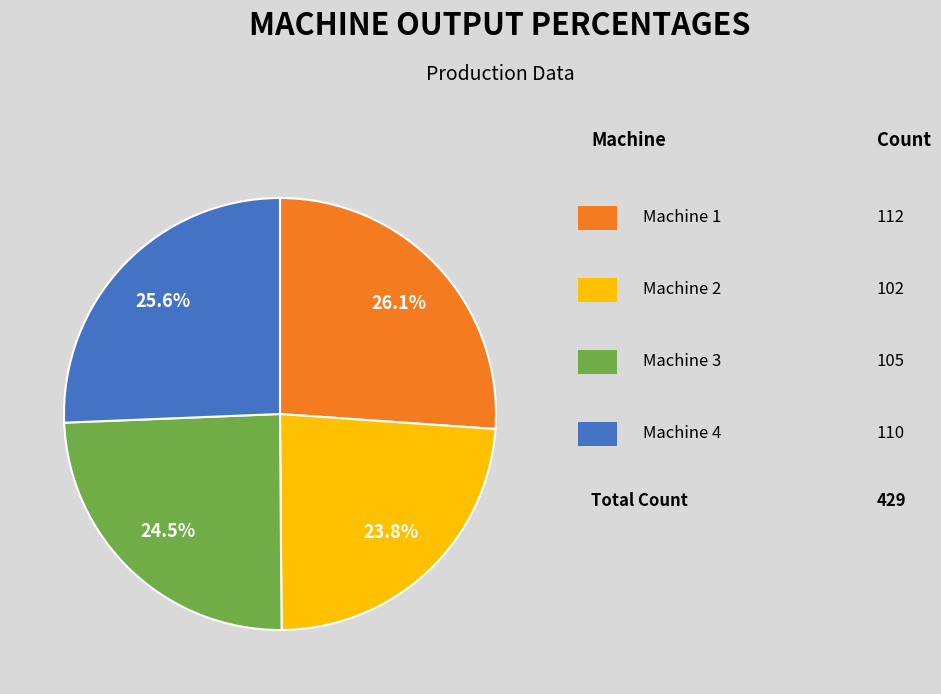

Does any single category account for the majority?

No